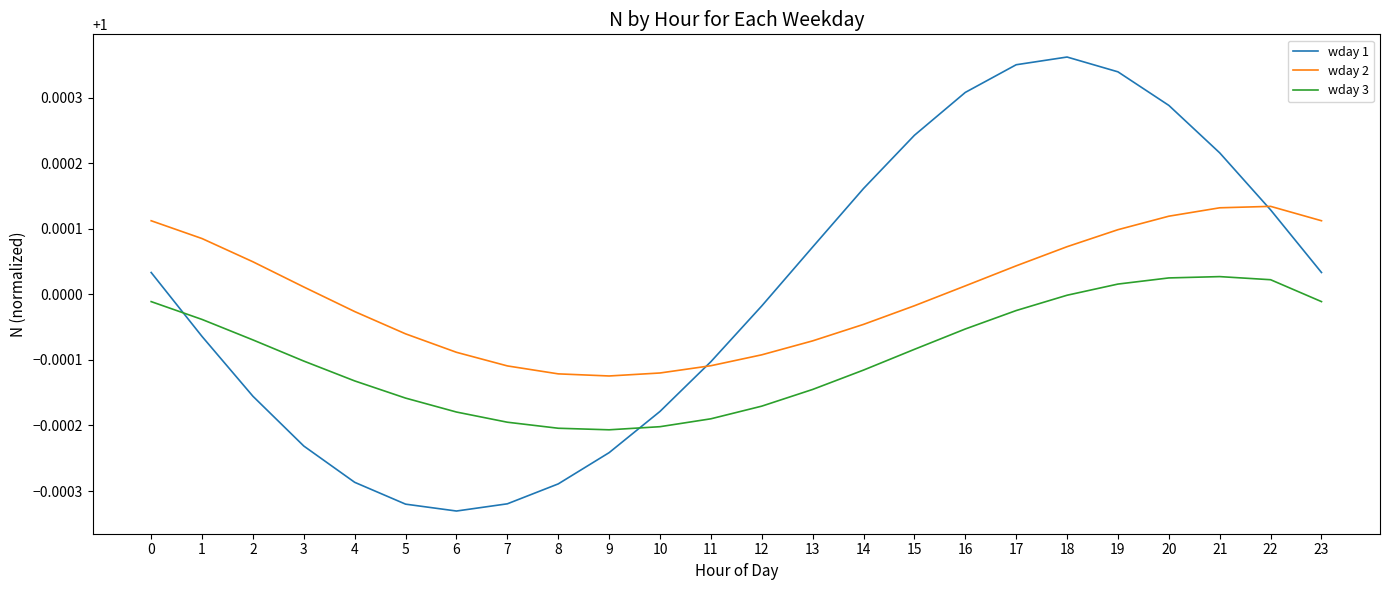

True or false: wday 2 and wday 3 cross at least once.

False